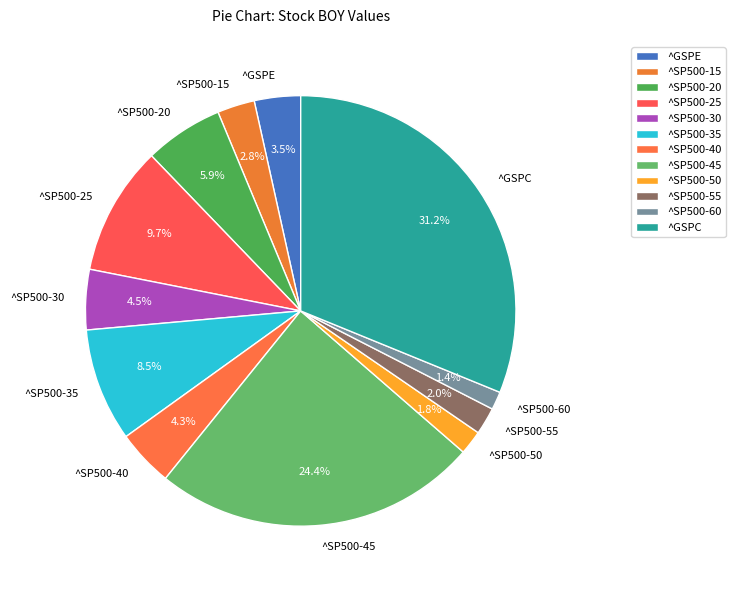

What is the total percentage of ^SP500-45 and ^SP500-20?

30.3%